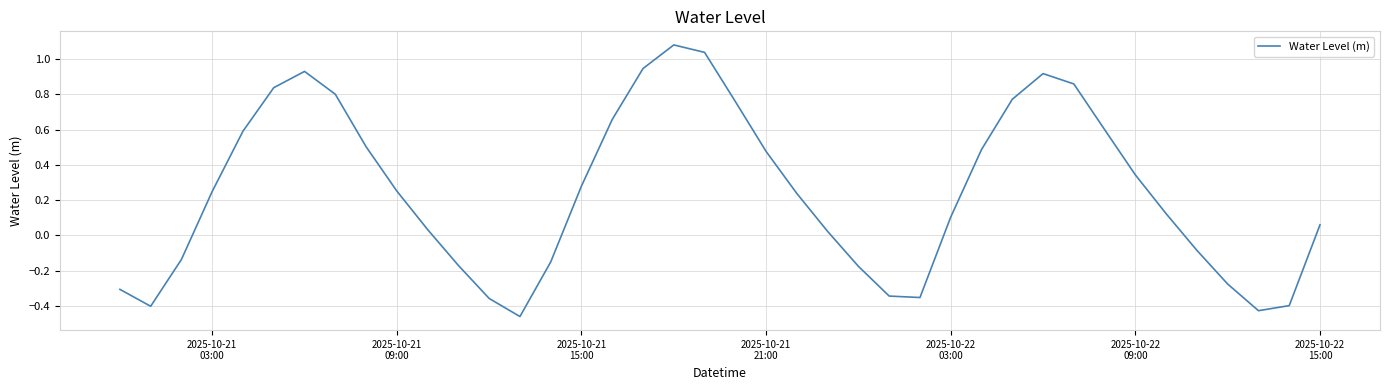

What is the difference between the maximum and minimum values?

1.5